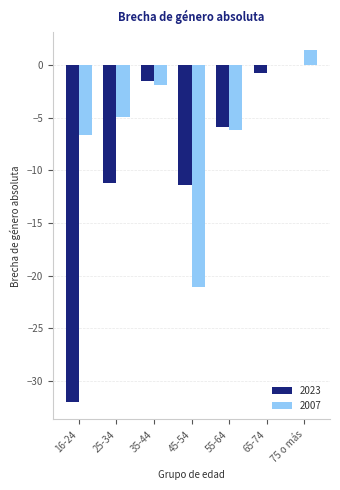

What are all the series names shown in the legend?

2023, 2007